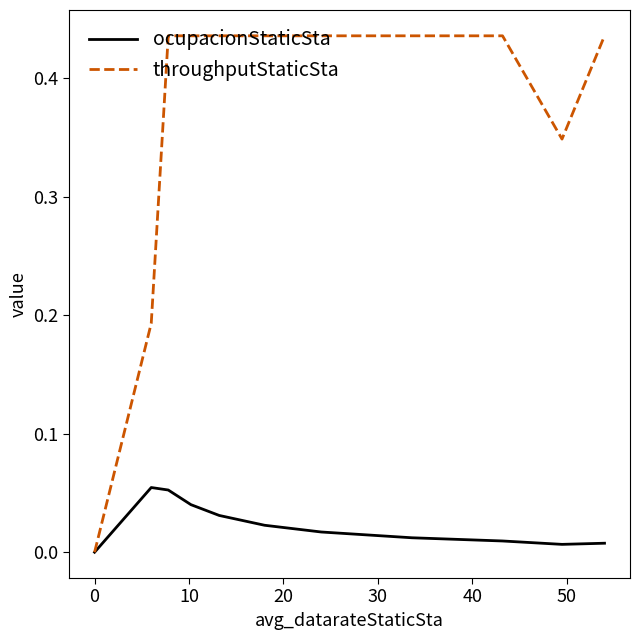

Which series has the largest total across all categories?

throughputStaticSta